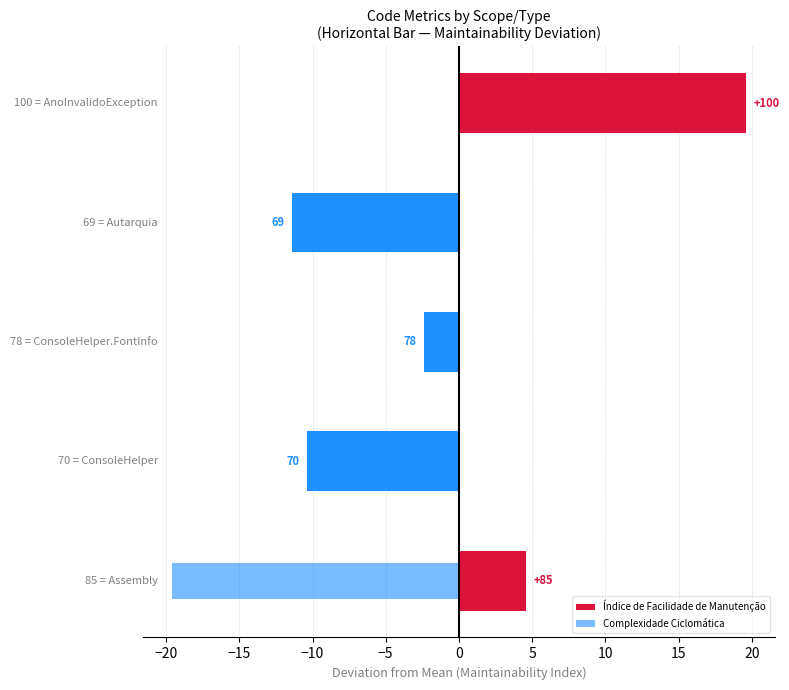

List the series in order of their overall mean, highest first.

Índice de Facilidade de Manutenção, Complexidade Ciclomática